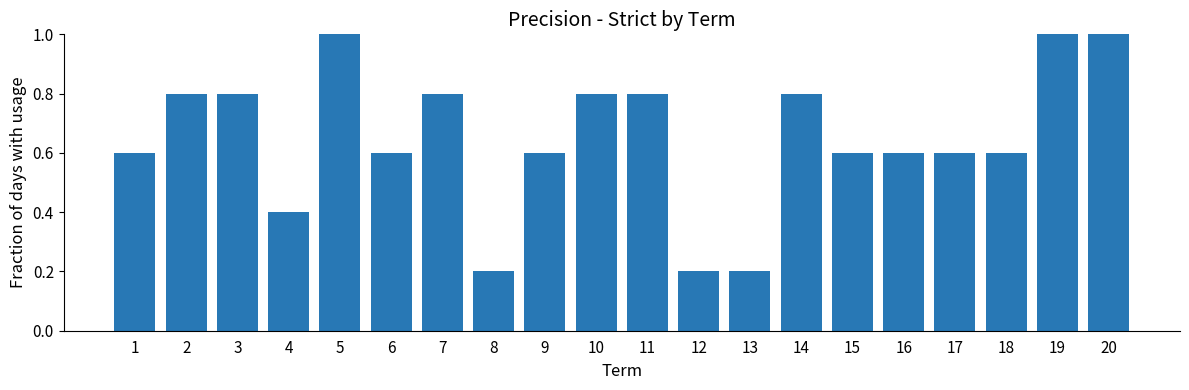

What is the value of the 20th bar from the left?

1.0